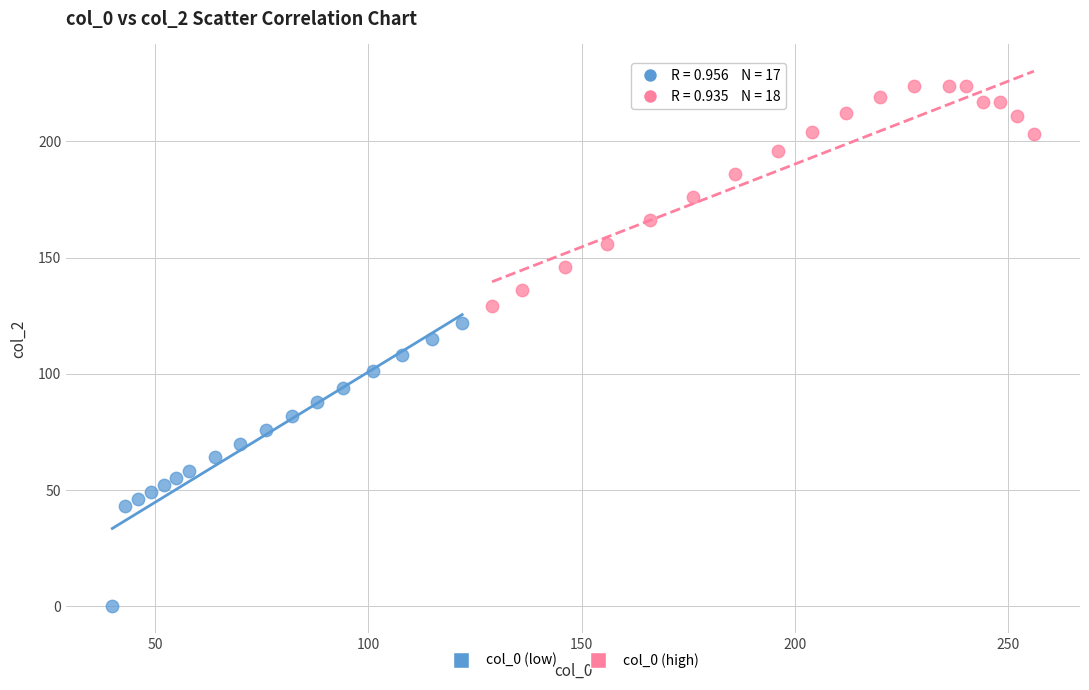

Which series reaches the minimum Y coordinate?

col_0 (low)